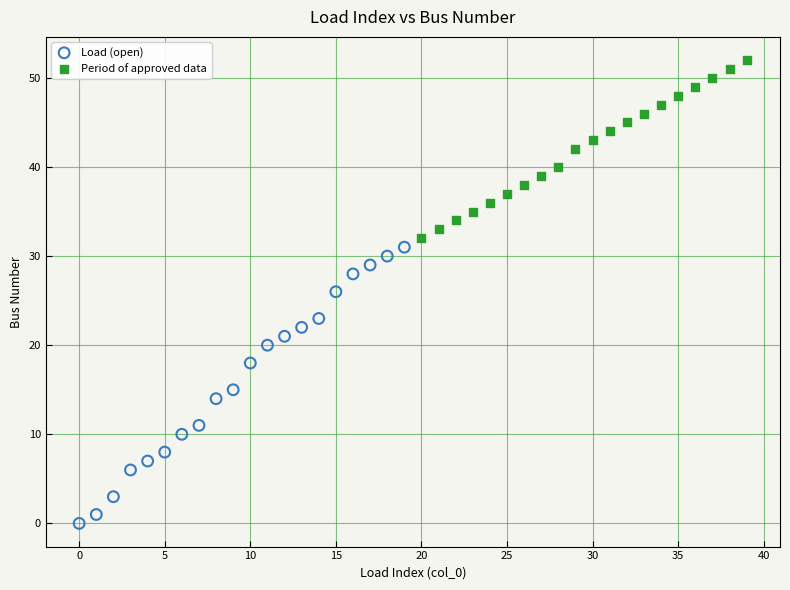

What are all the series names shown in the legend?

Load (open), Period of approved data